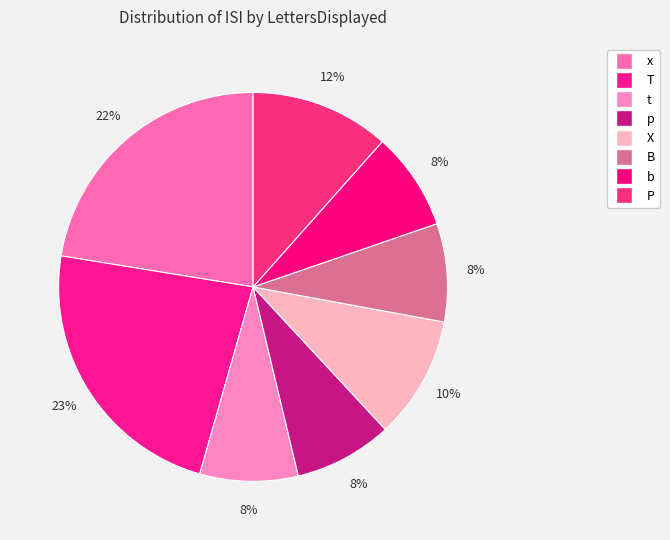

Is it true that t is 14% of the pie?

False